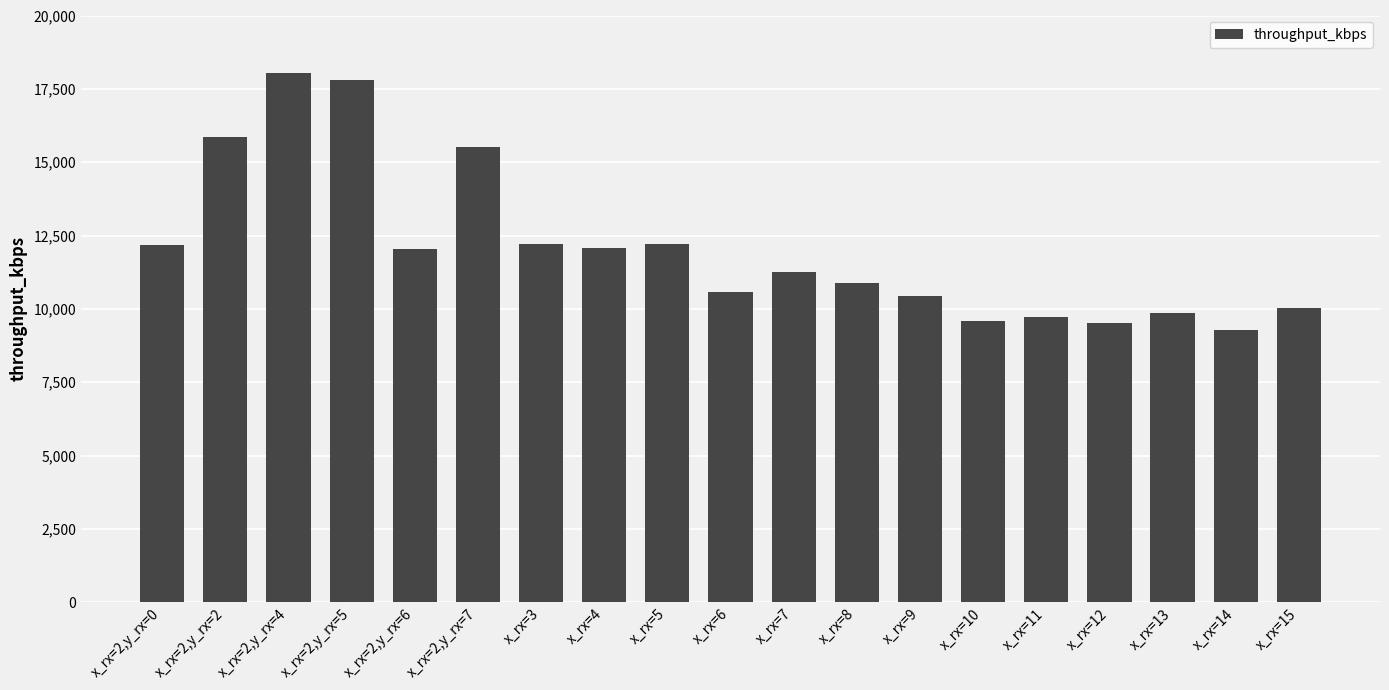

Approximately how many times larger is the value at x_rx=2,y_rx=0 compared to x_rx=2,y_rx=5?

0.7